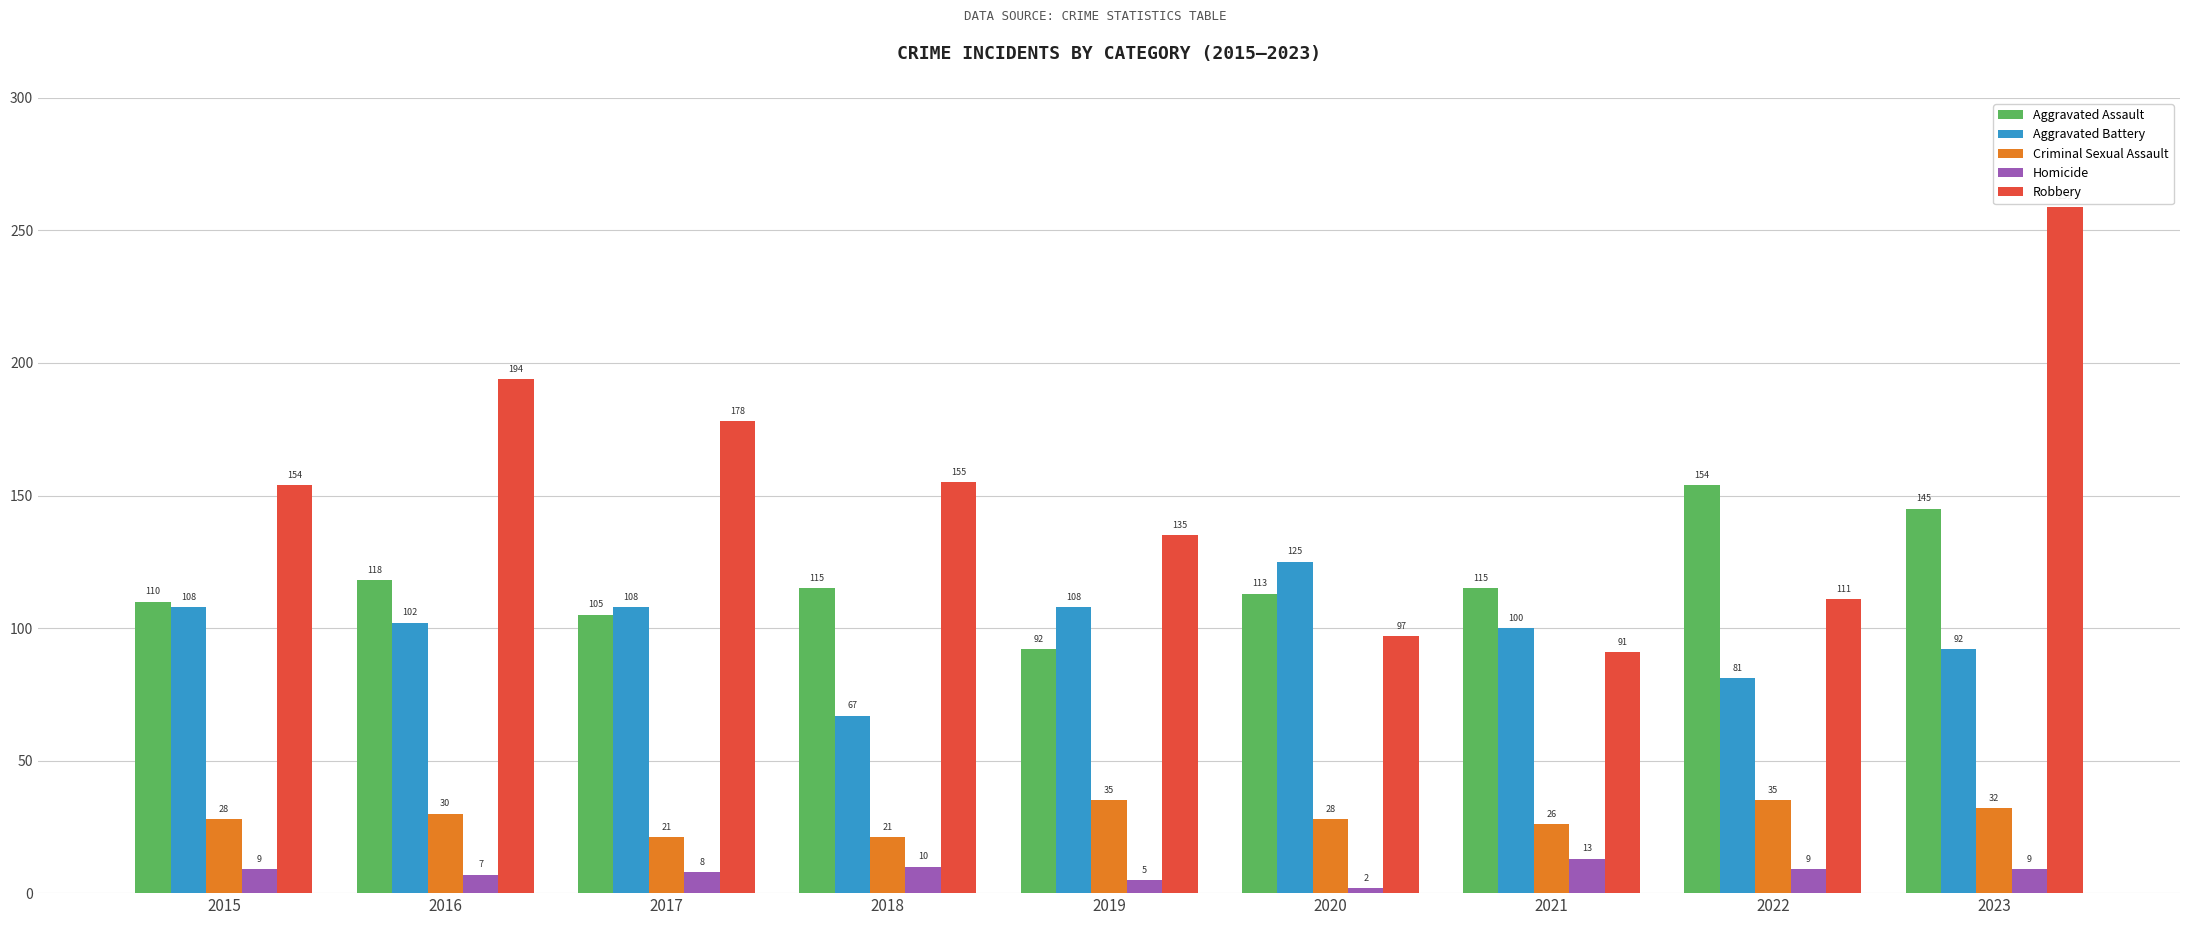

What is the difference between the highest and lowest values at 2022?

145